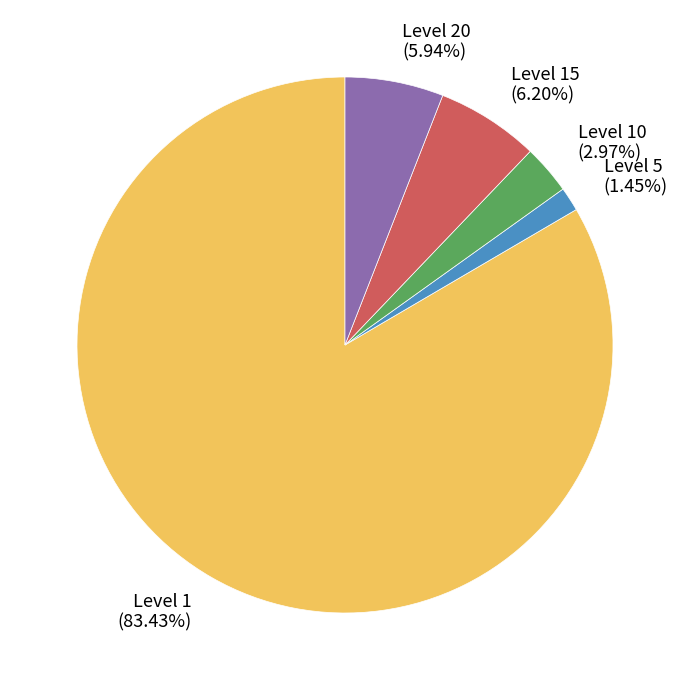

Which slice is the smallest?

Level 5